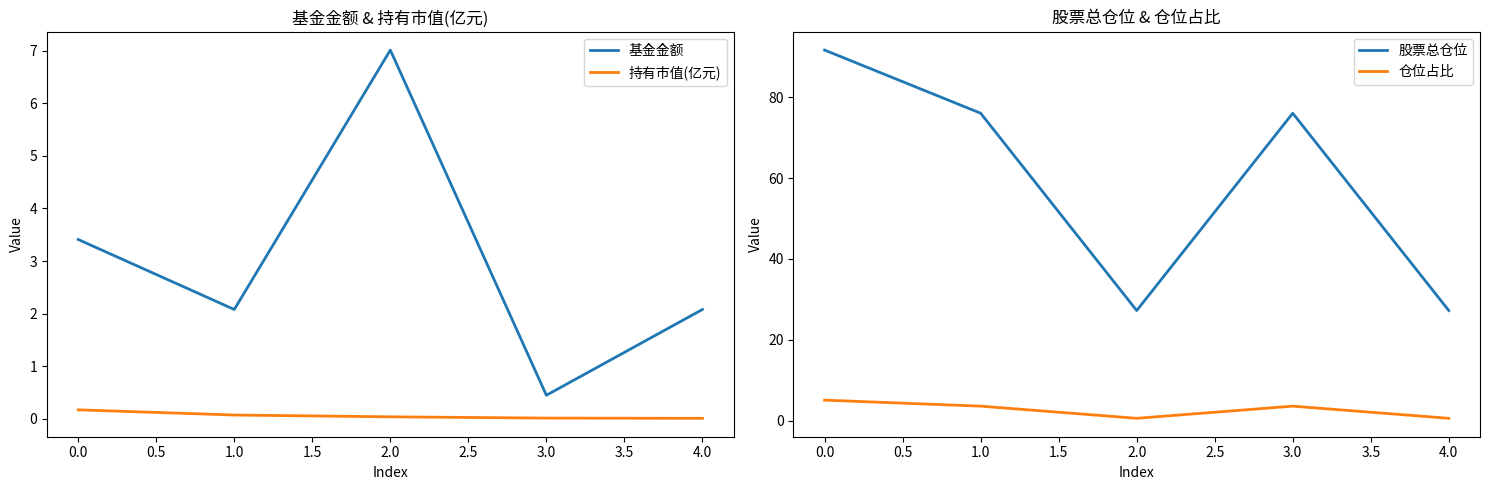

List the series in order of their peak value, highest first.

股票总仓位, 基金金额, 仓位占比, 持有市值(亿元)